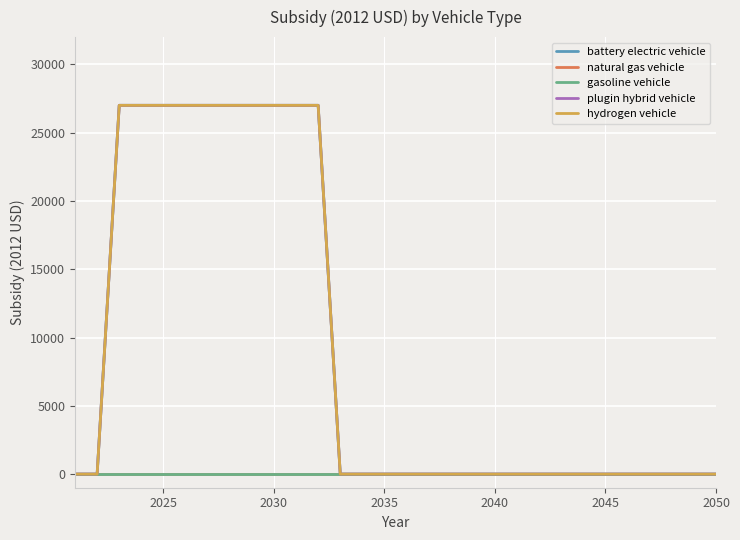

True or false: gasoline vehicle has more than 1 points higher than both neighbors.

False